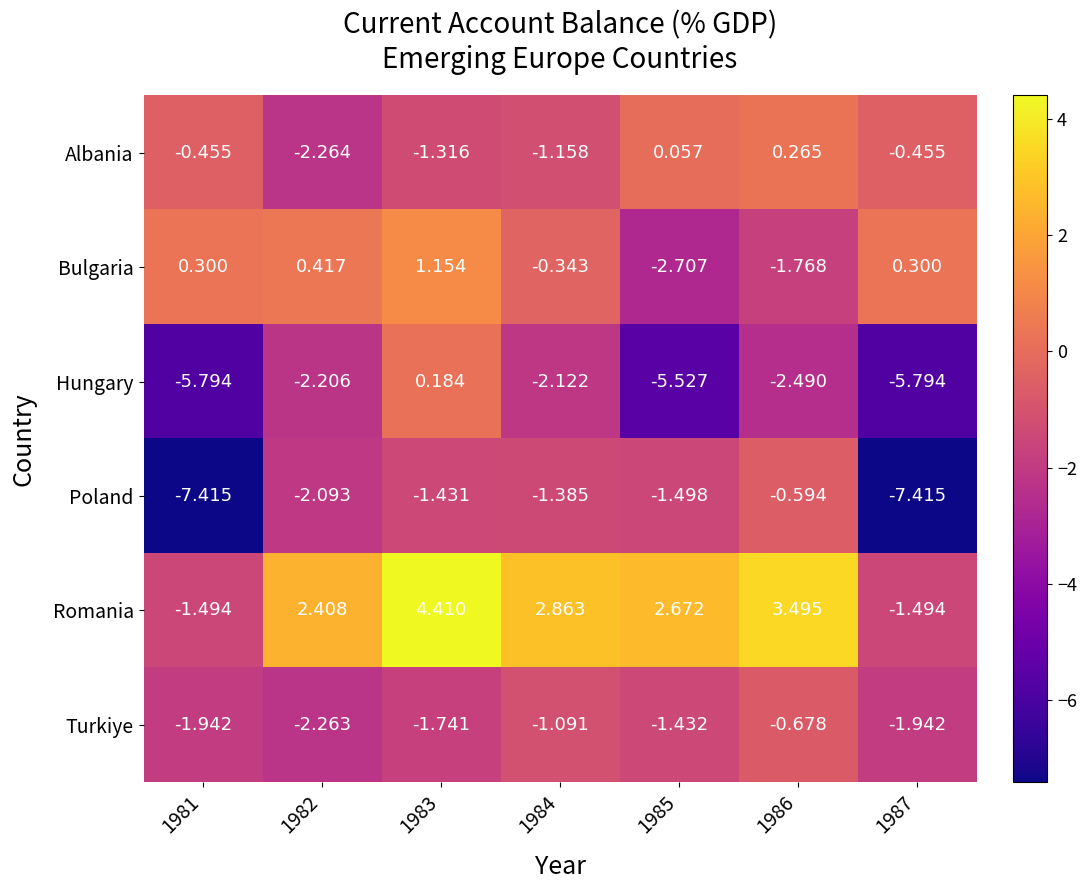

Between 1984 and 1987, which series saw the biggest shift?

Poland